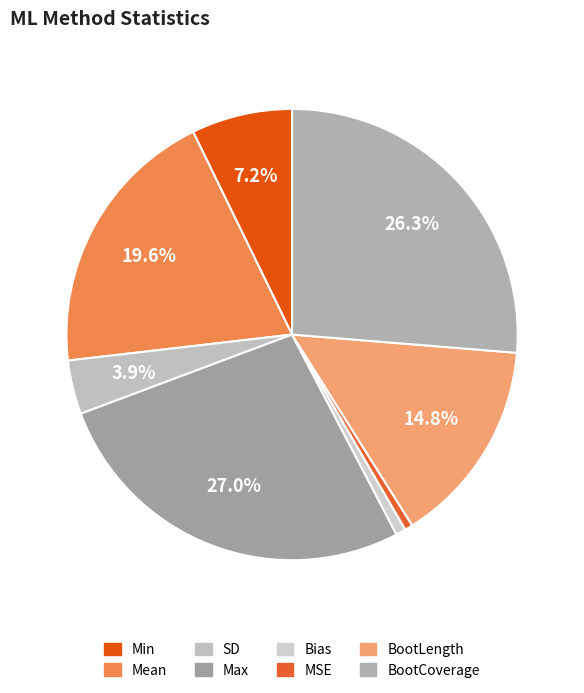

What percentage do BootCoverage and Max together represent?

53.2%